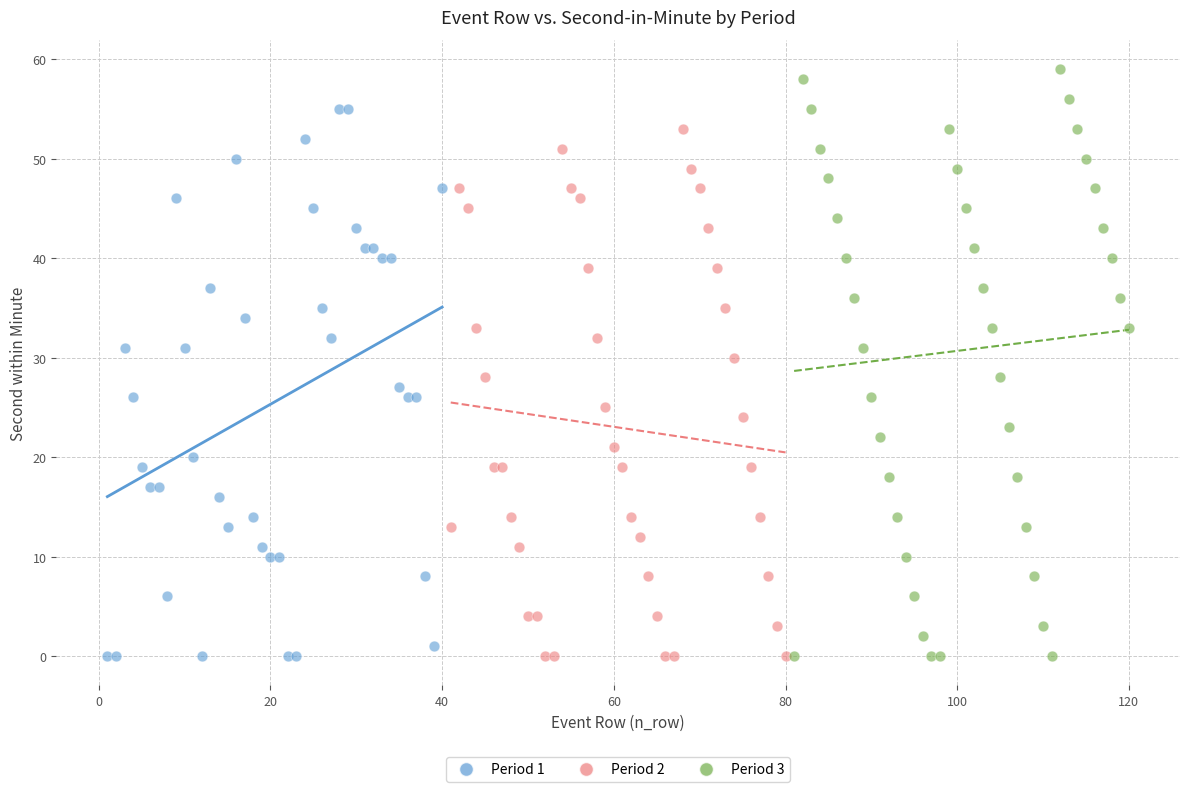

Which series has the widest spread of Y values?

Period 3